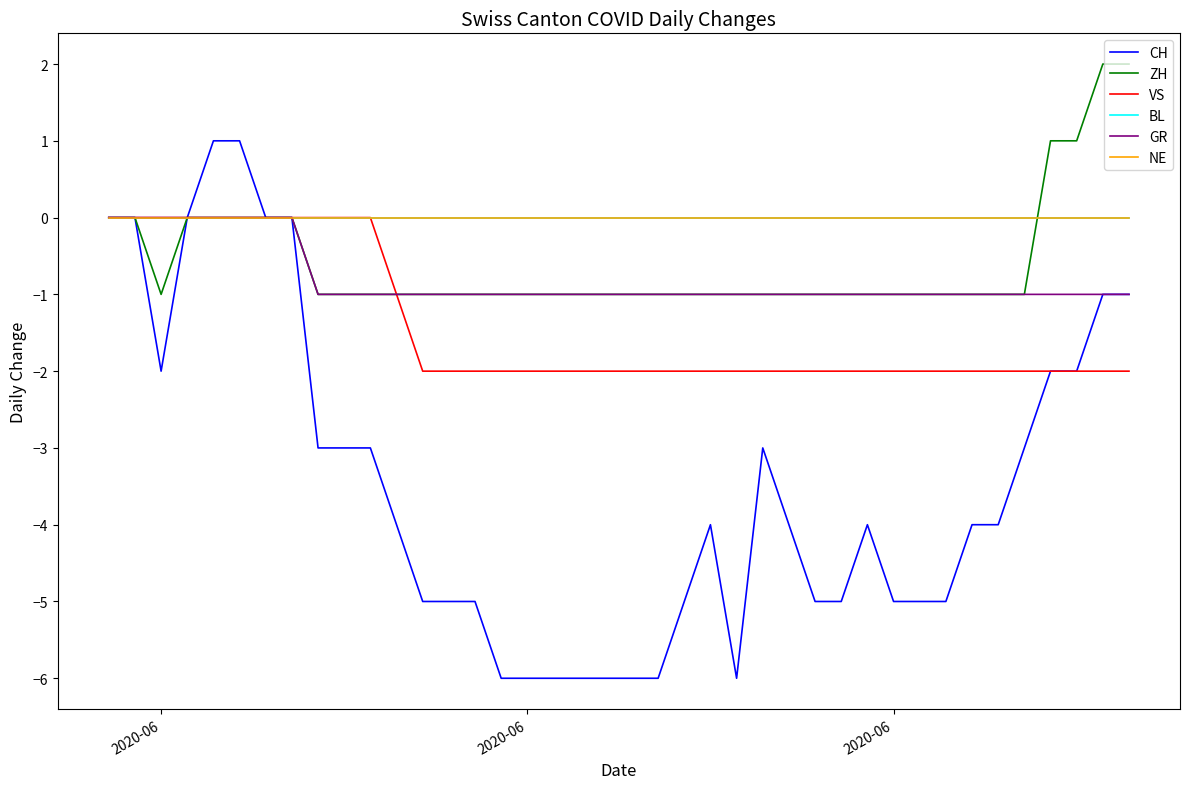

Does the chart display data point markers on the line(s)?

No